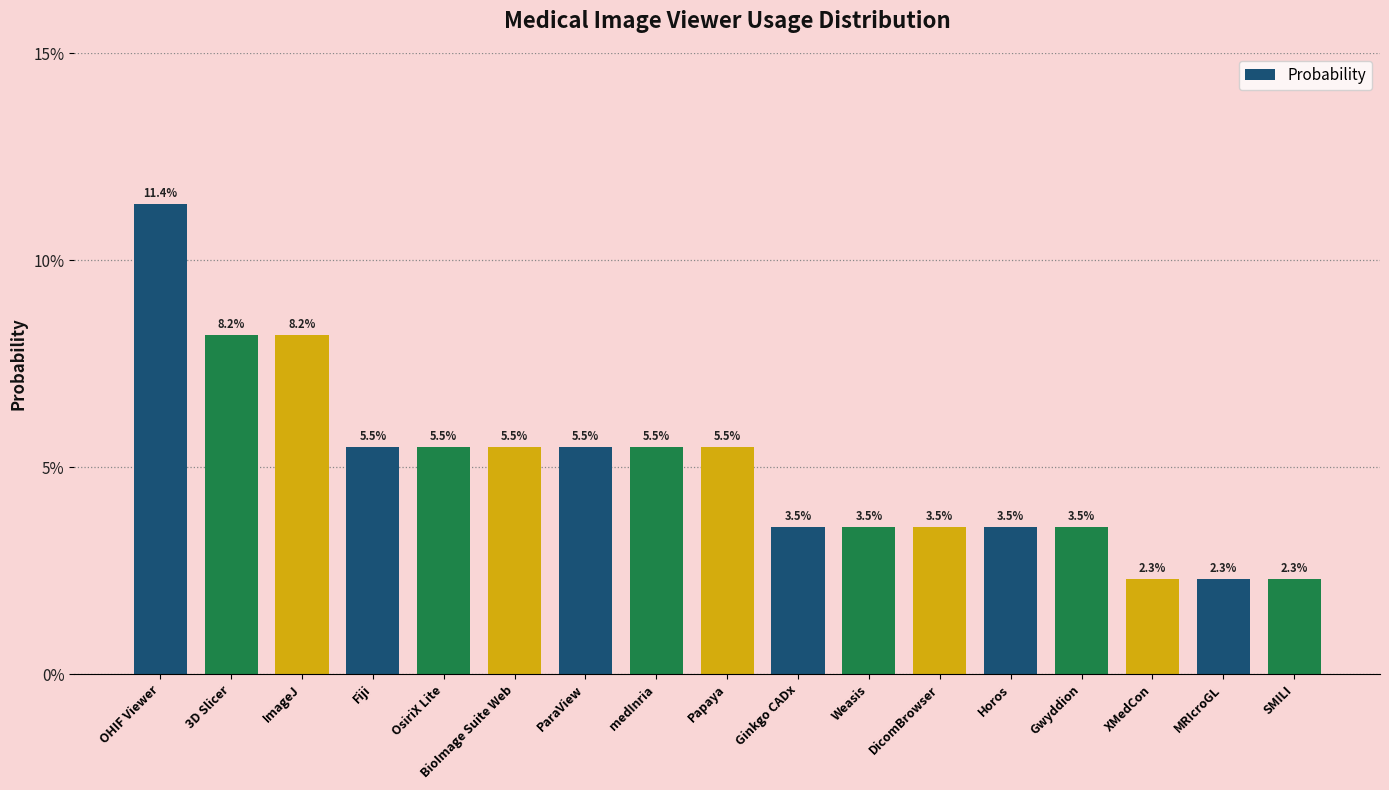

Is it true that the value at ParaView is 0.0?

False